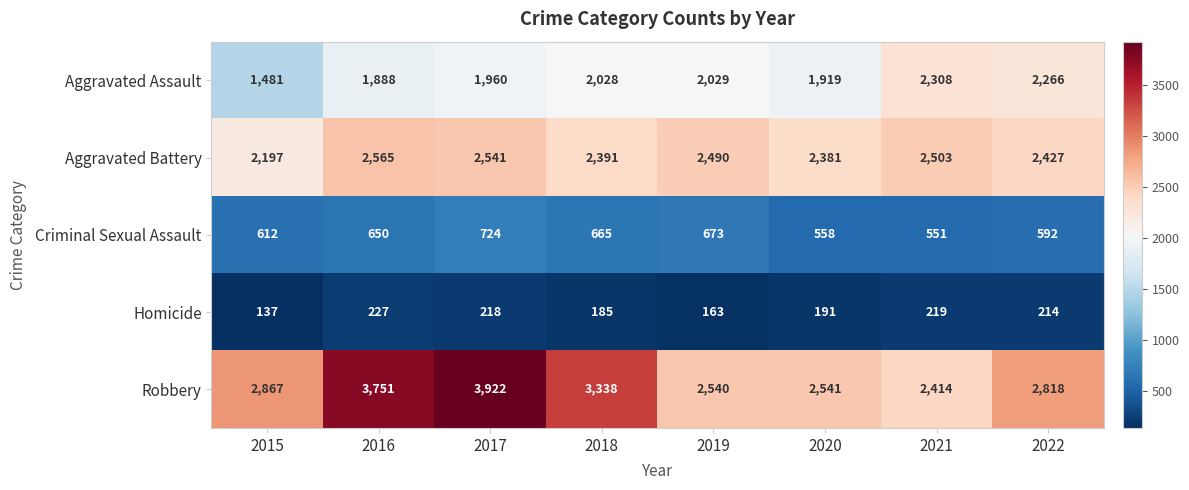

What is the sum of all Robbery values?

24191